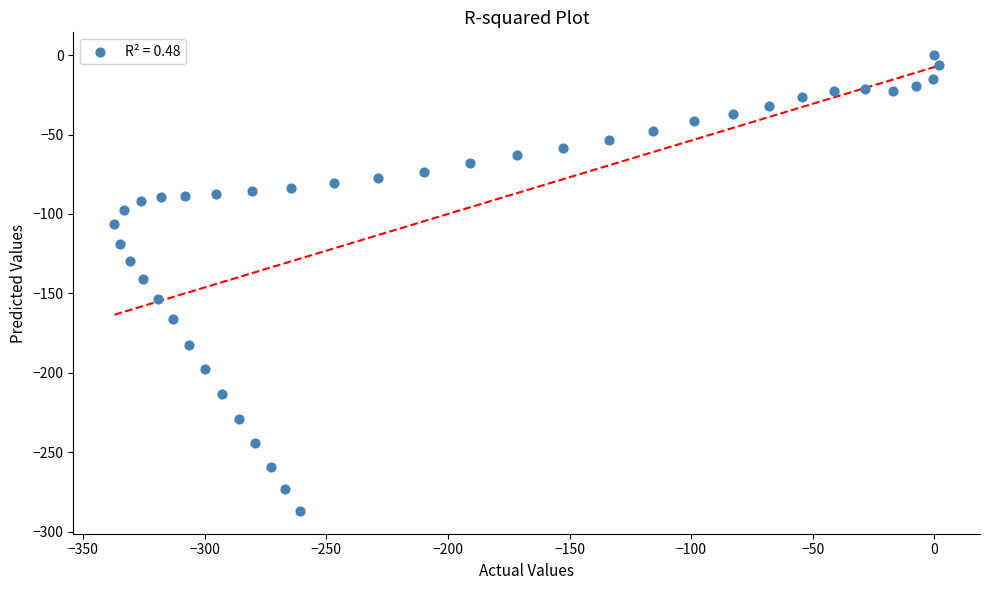

What is the range of X values (max minus min)?

338.9